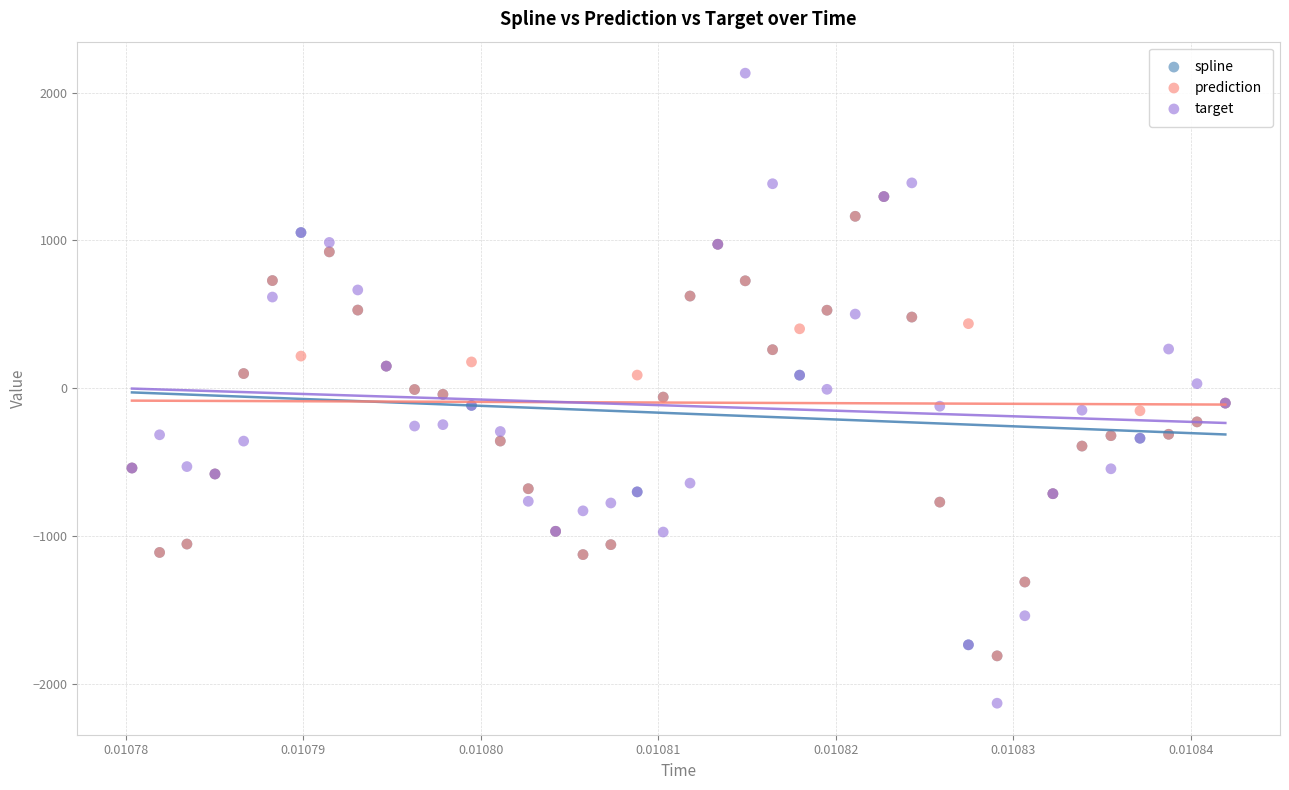

Which series reaches the minimum Y coordinate?

target